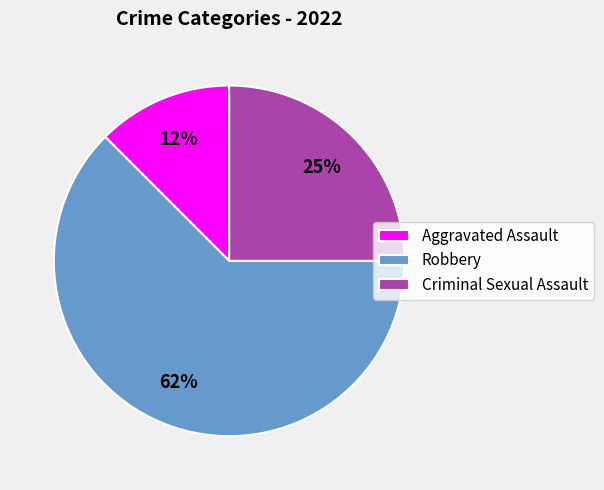

Is Robbery the majority of the pie?

Yes